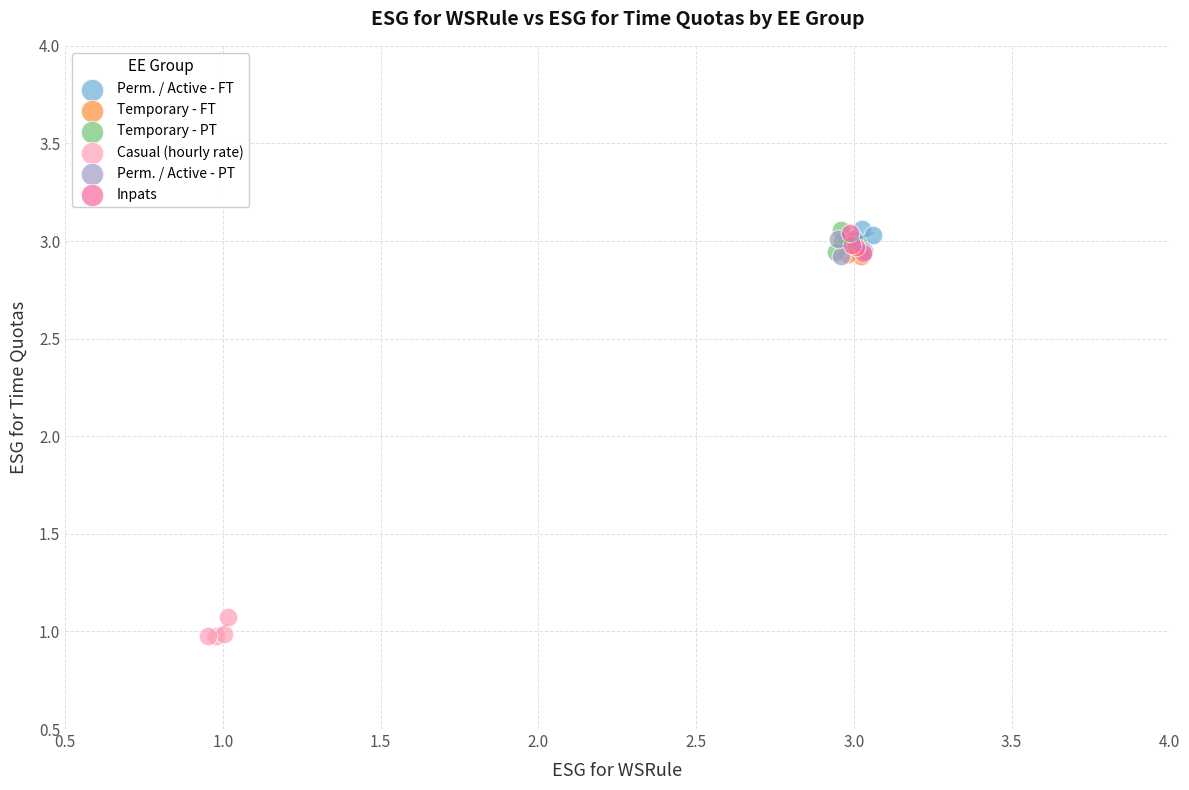

Which series reaches the minimum Y coordinate?

Casual (hourly rate)